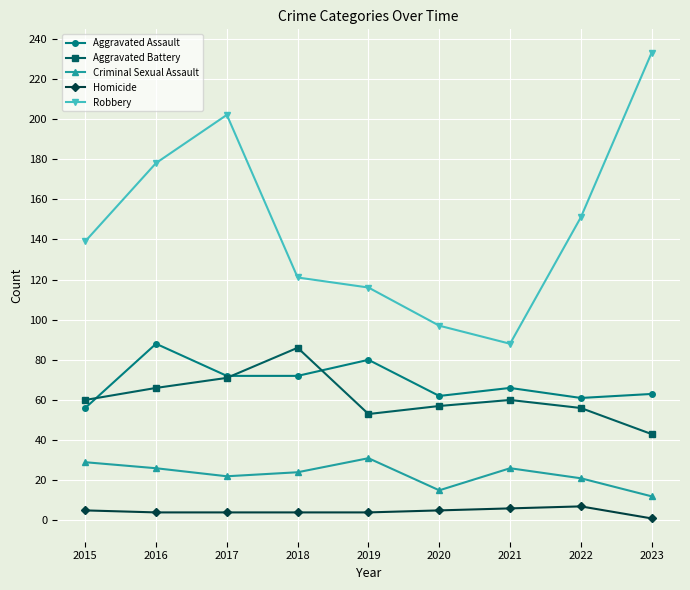

What is the maximum value shown in the chart?

233